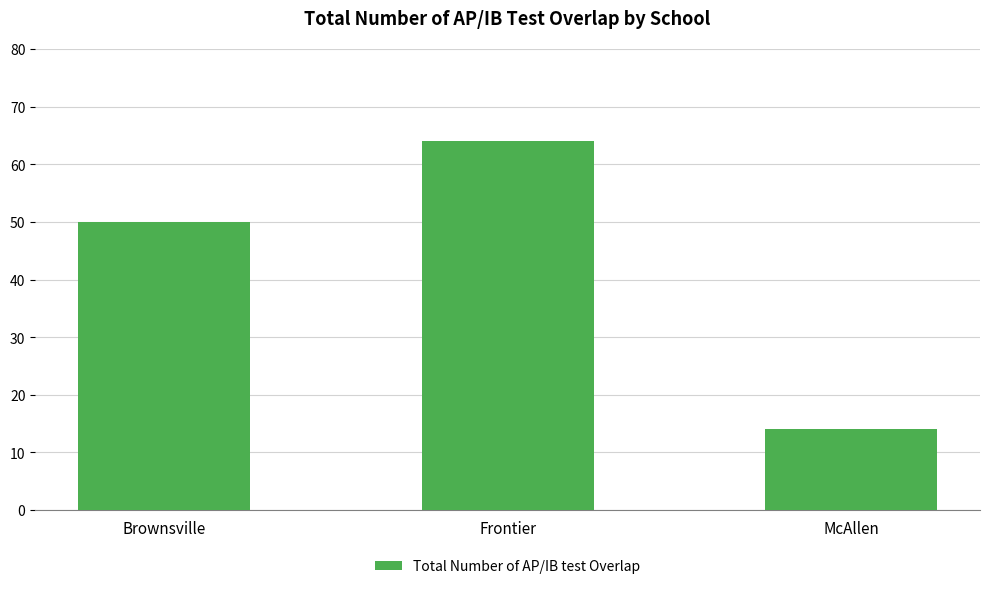

Is it true that the value at Frontier is 18?

False